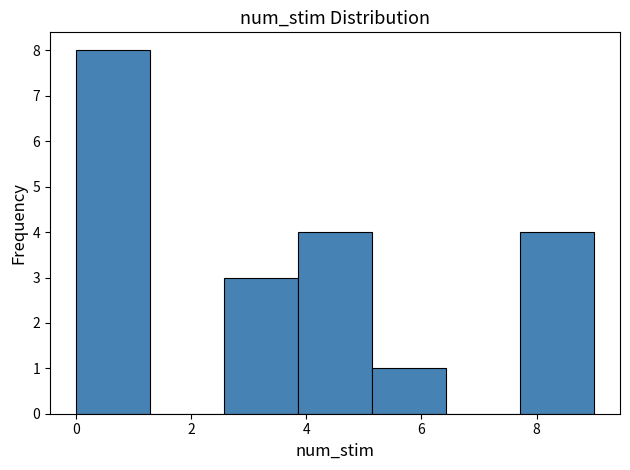

How tall is the bar that spans 0.0 to 1.2 on the x-axis? Neither the bar edges nor the heights are printed on the chart, so give them approximately, as read against the axes.

8